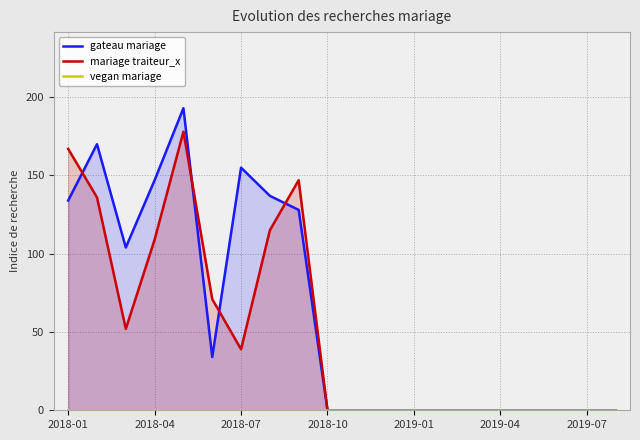

The value of mariage traiteur_x at 2019-07 is 121. True or false?

False